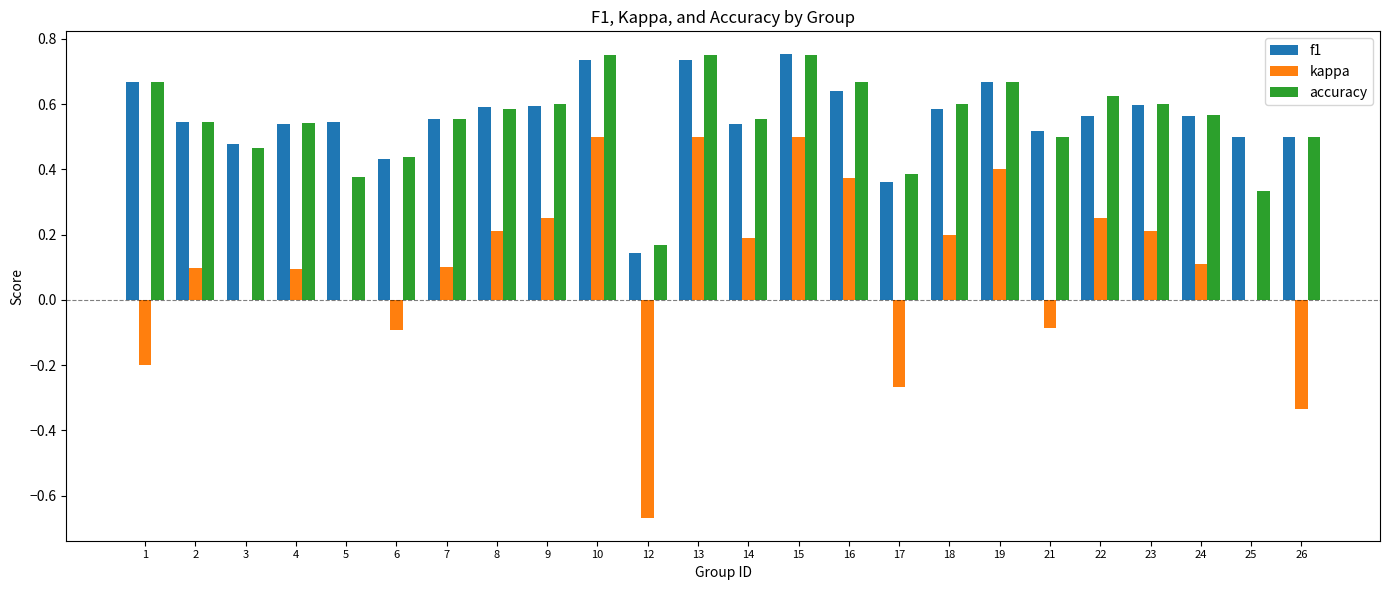

Are the bars grouped side by side (vs. stacked)?

Yes